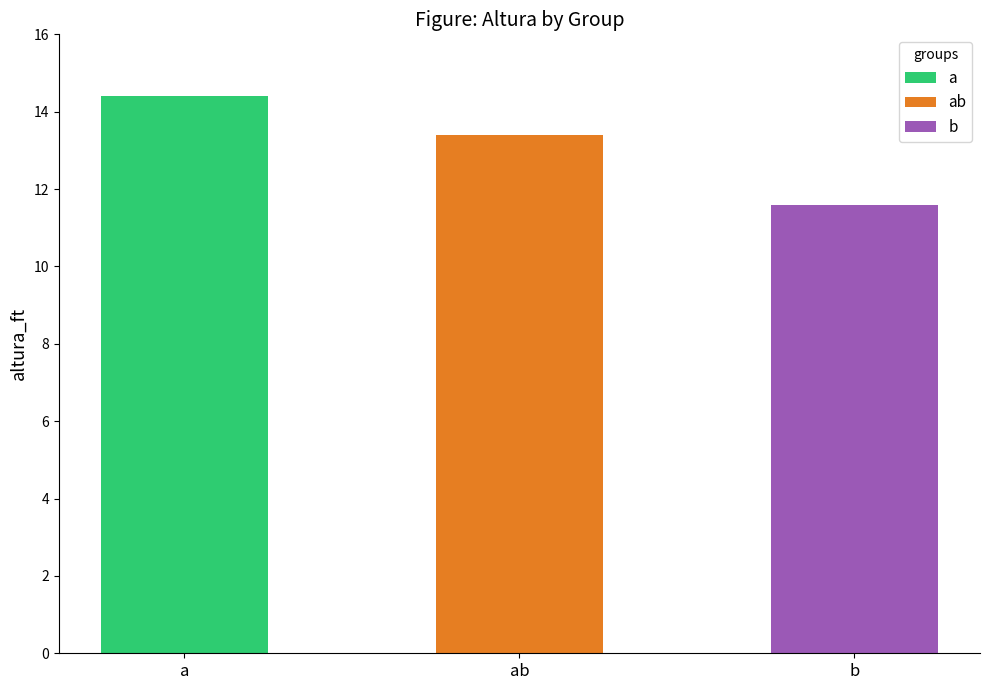

List the labels in order of value, smallest first.

b, ab, a